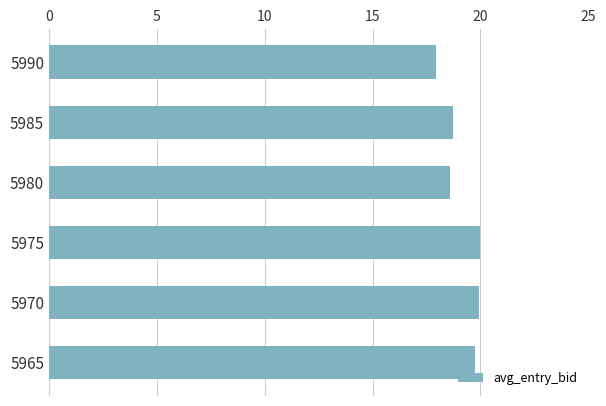

What is the value of the 4th bar from the top?

20.0